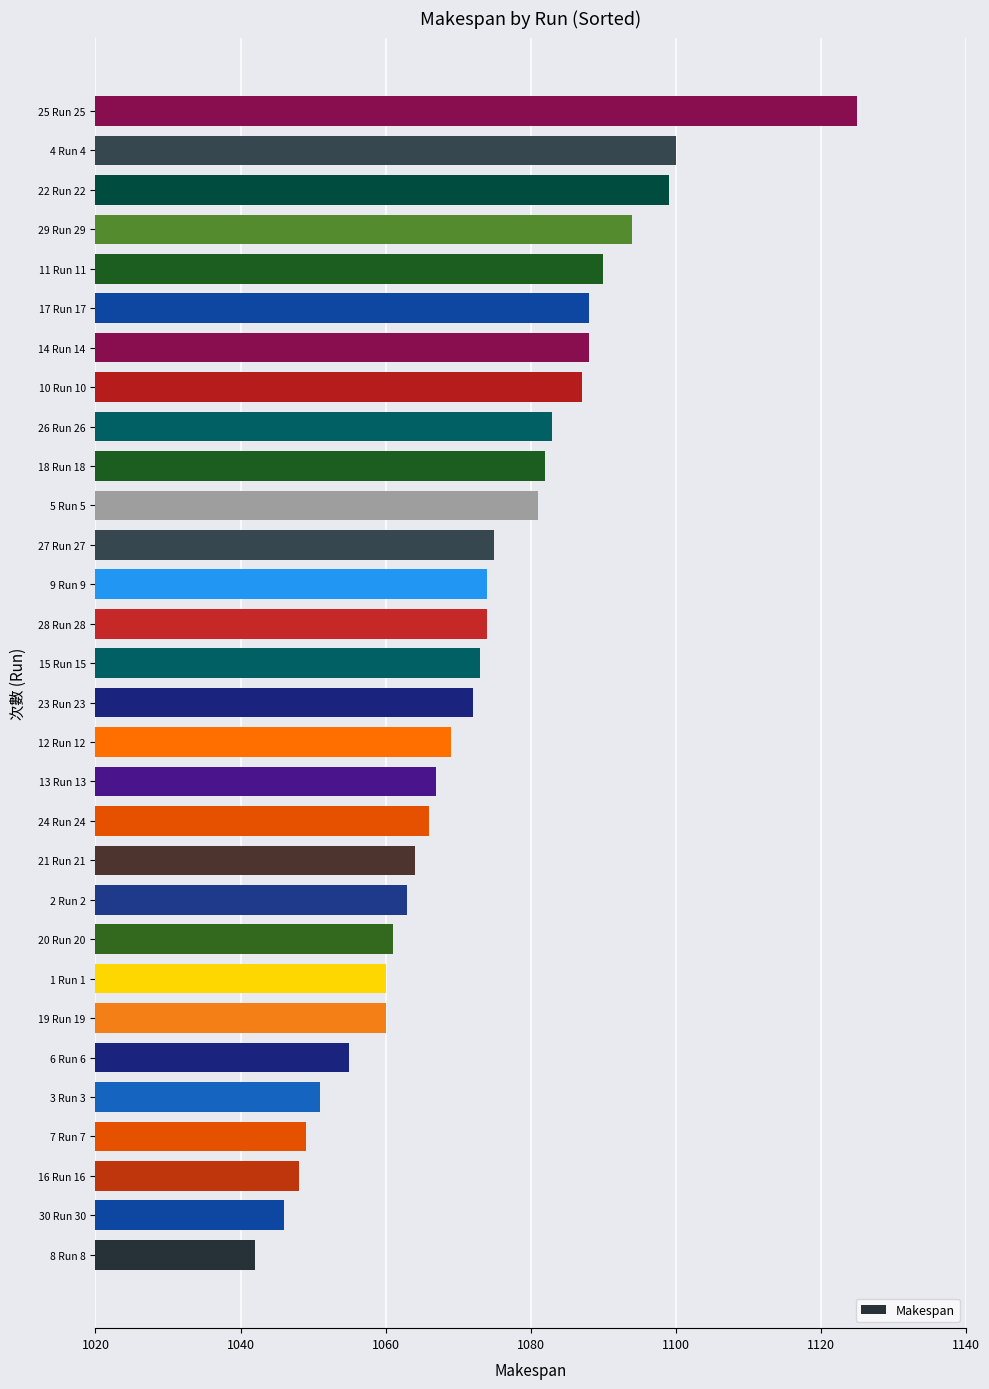

Reading top to bottom, transcribe all the data shown in this chart.

1125	1100	1099	1094	1090	1088	1088	1087	1083	1082	1081	1075	1074	1074	1073	1072	1069	1067	1066	1064	1063	1061	1060	1060	1055	1051	1049	1048	1046	1042